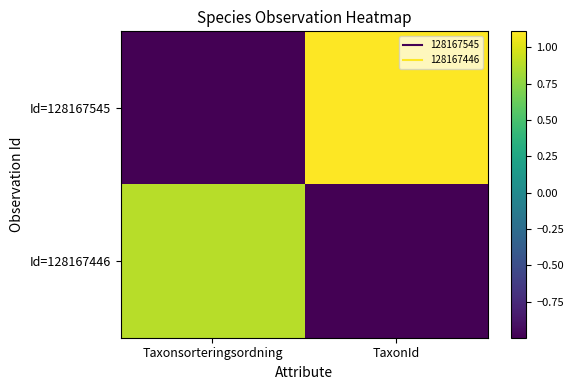

How many distinct data groups are displayed?

2